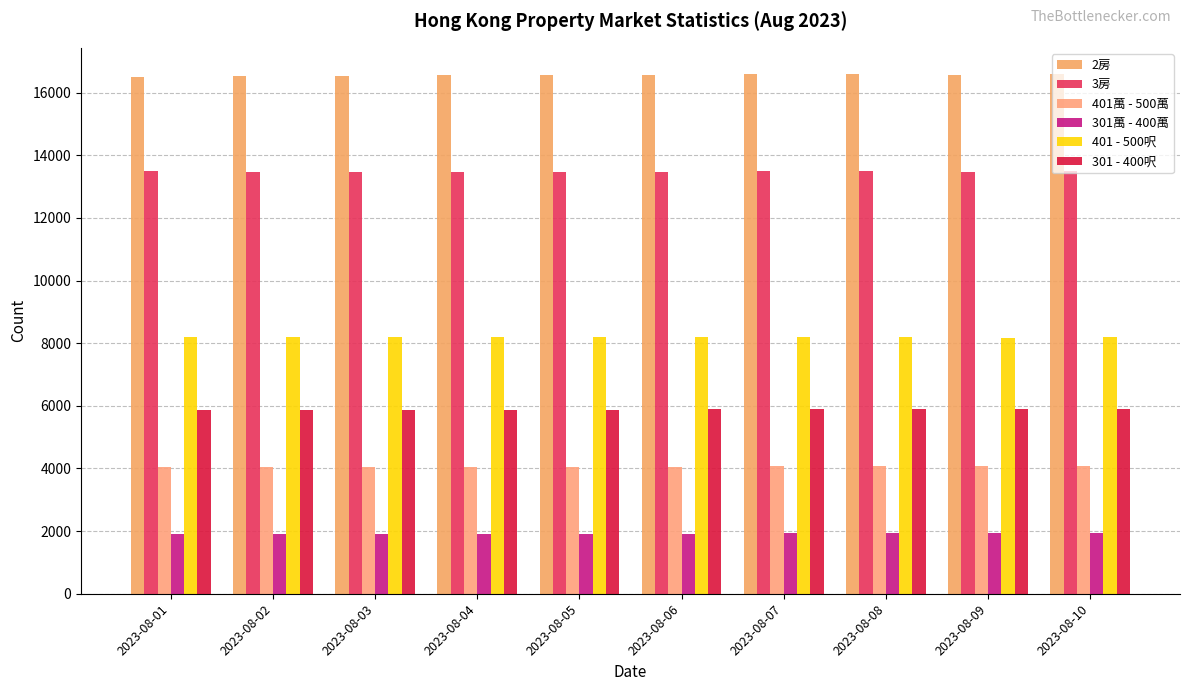

Count the number of categories in the chart.

10